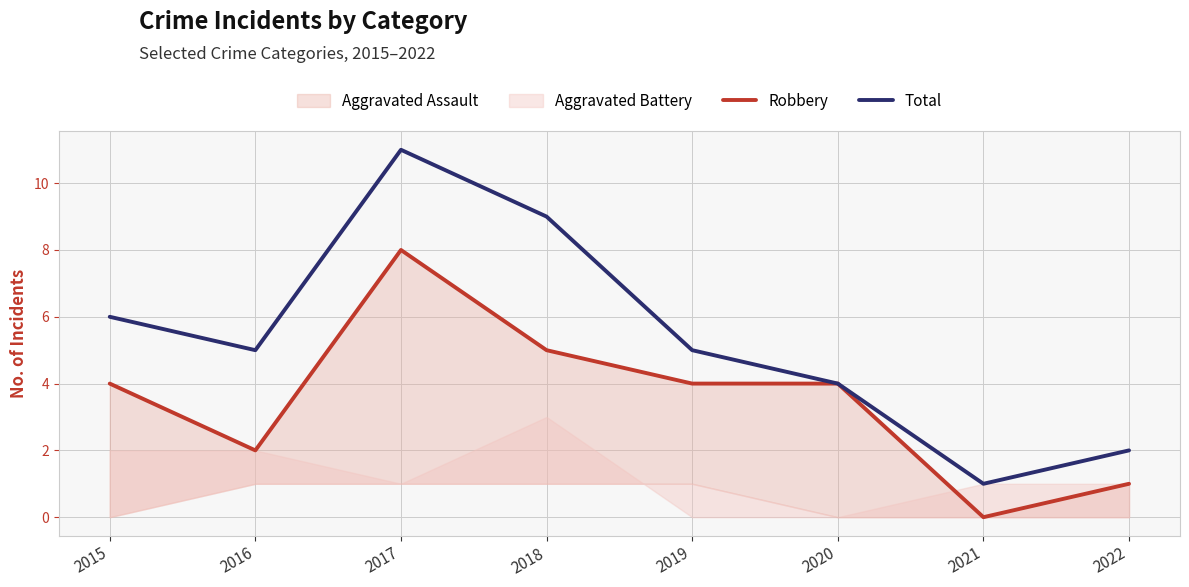

How many lines are shown in the chart?

2